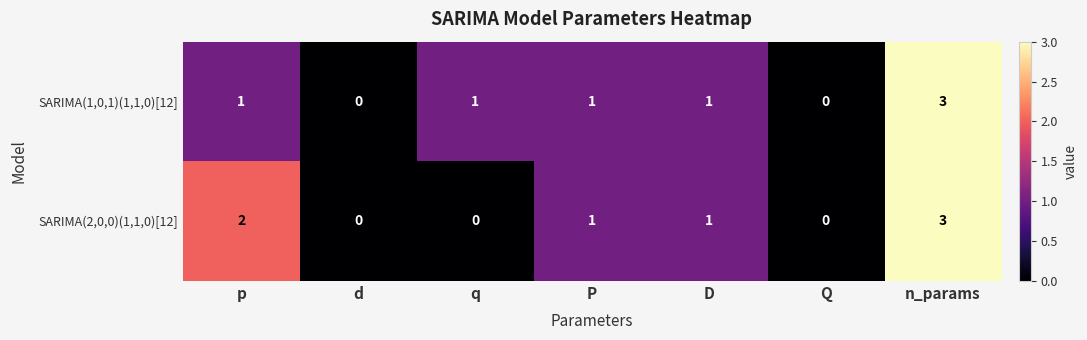

What is the sum of all SARIMA(2,0,0)(1,1,0)[12] values?

7